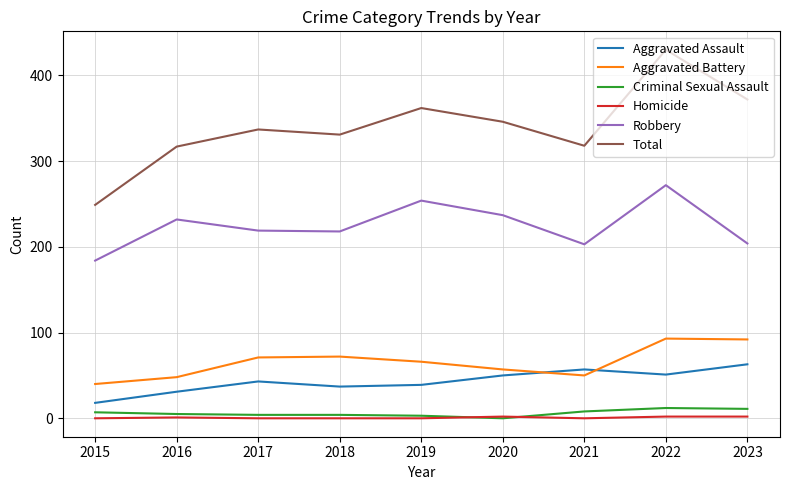

What is the minimum value for Total?

249